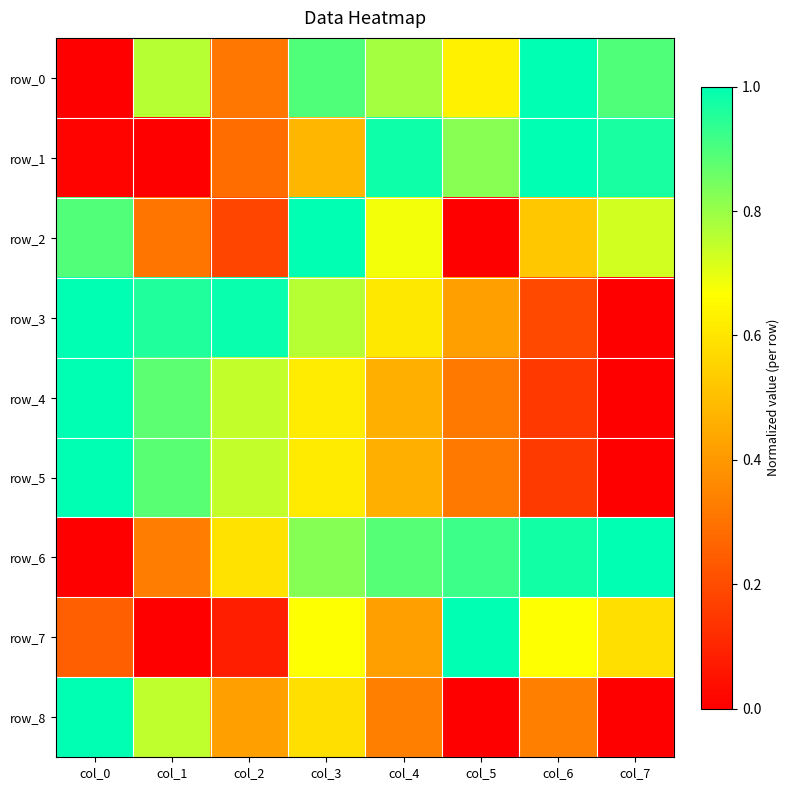

At col_3, list the series in order from largest to smallest.

row_2, row_0, row_6, row_3, row_7, row_4, row_5, row_8, row_1